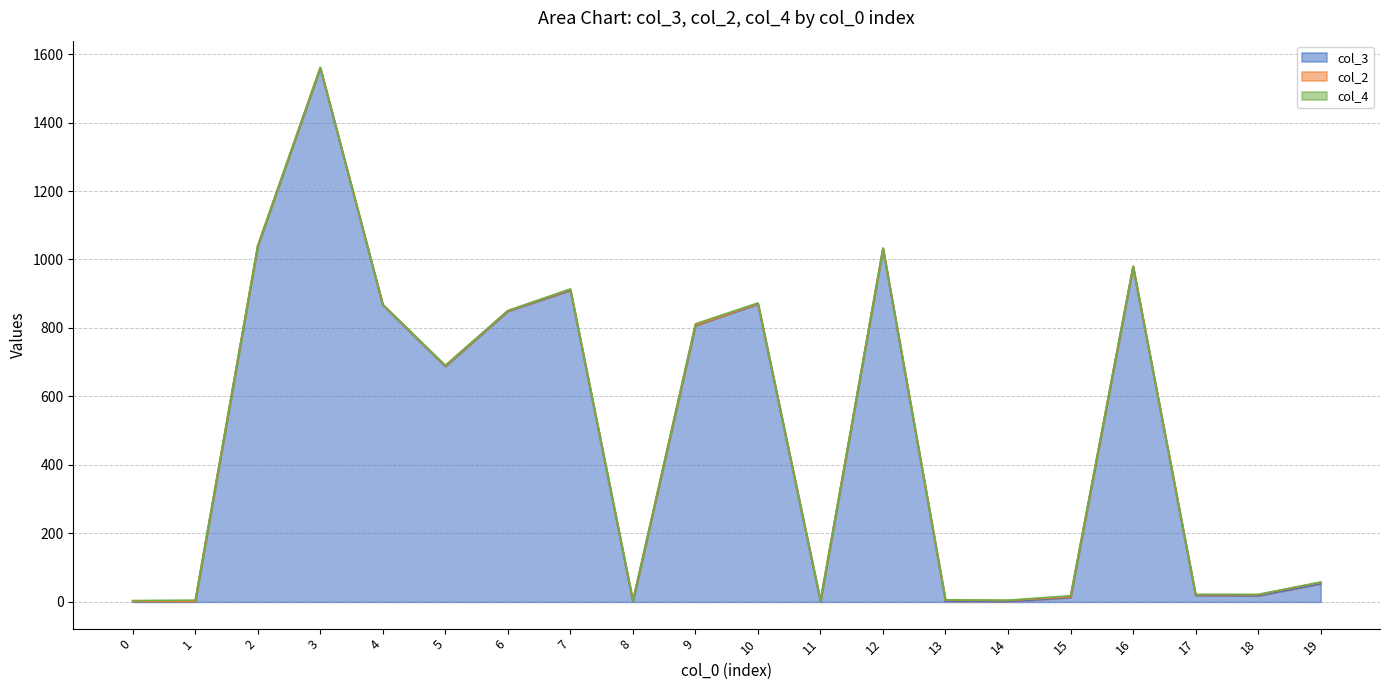

The col_2 series shows 2 at 7. True or false?

True